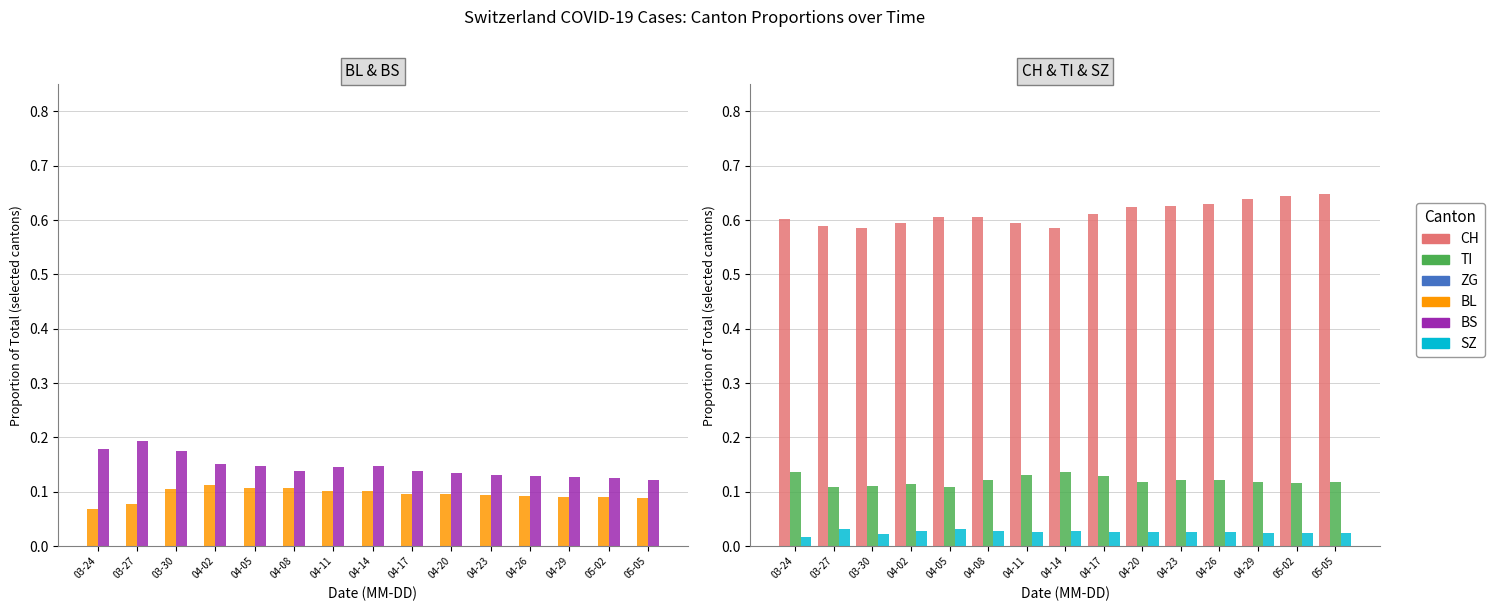

What are all the series names shown in the legend?

BL, BS, CH, TI, SZ